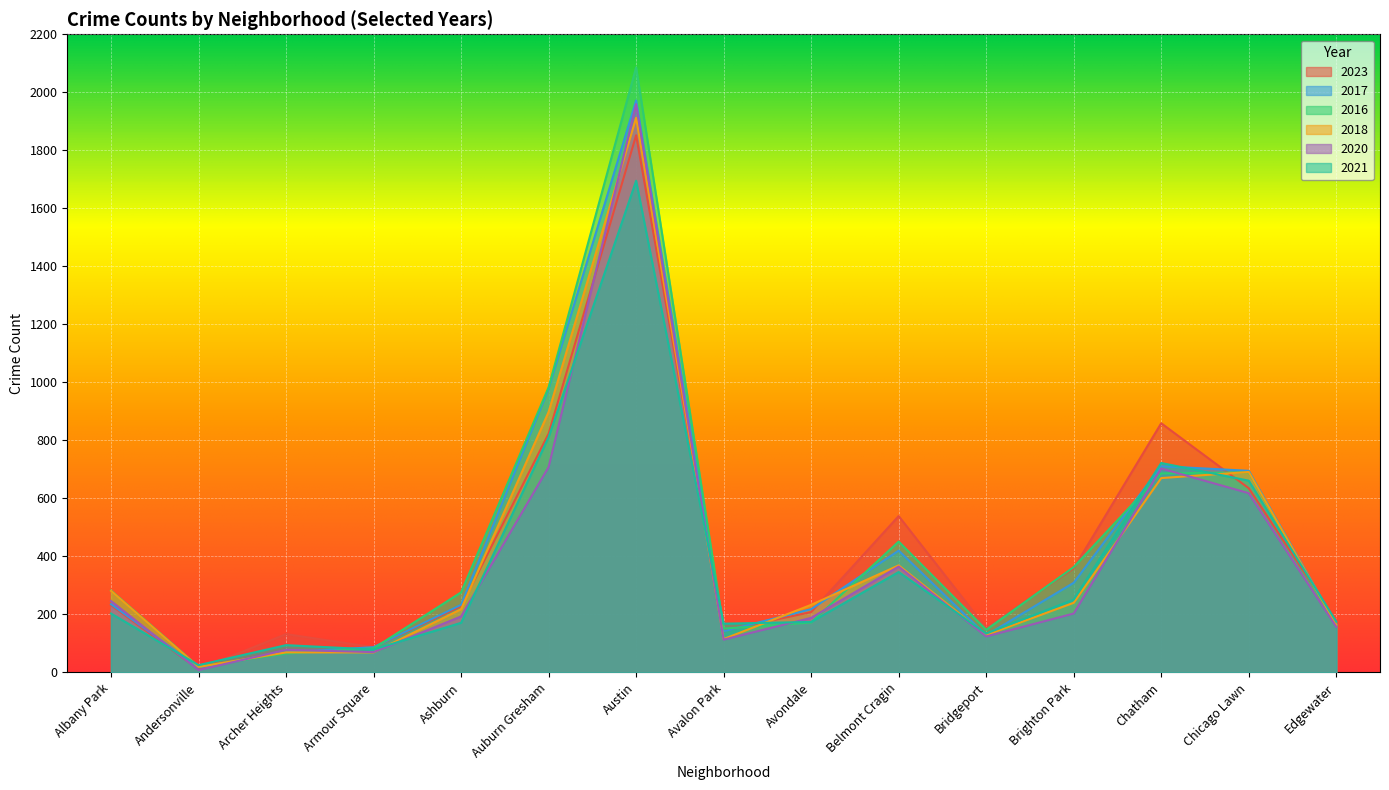

What is the sum of the 2021 values at Auburn Gresham and Edgewater?

986